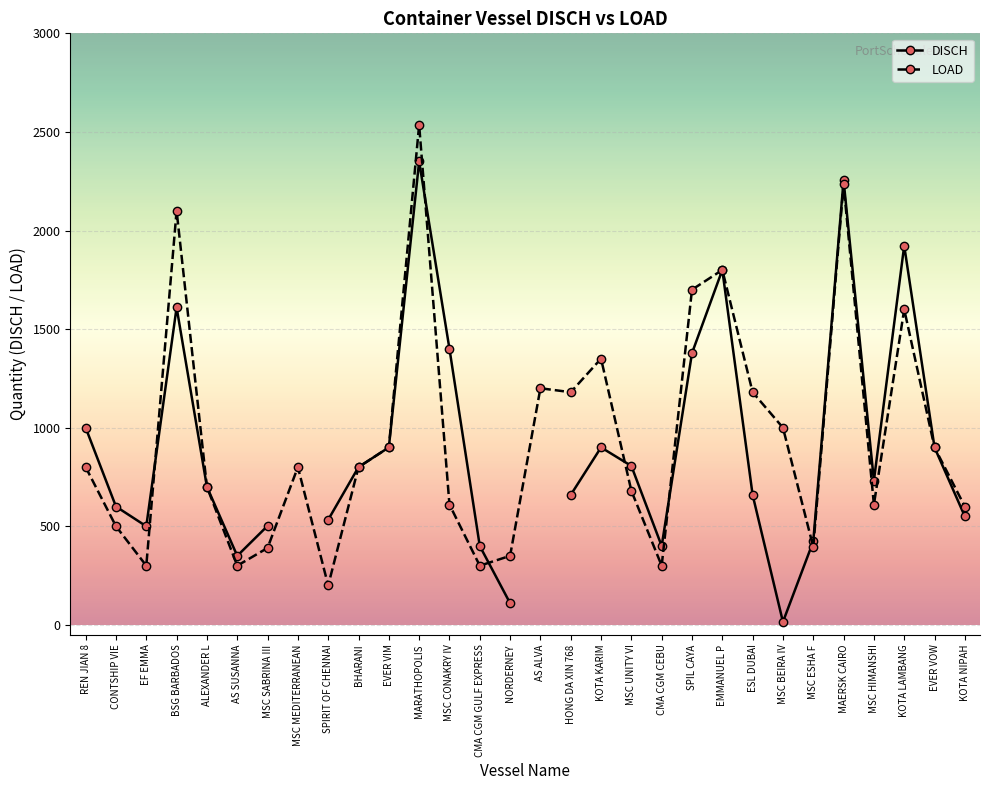

At which category does the chart reach its peak across all series?

MARATHOPOLIS